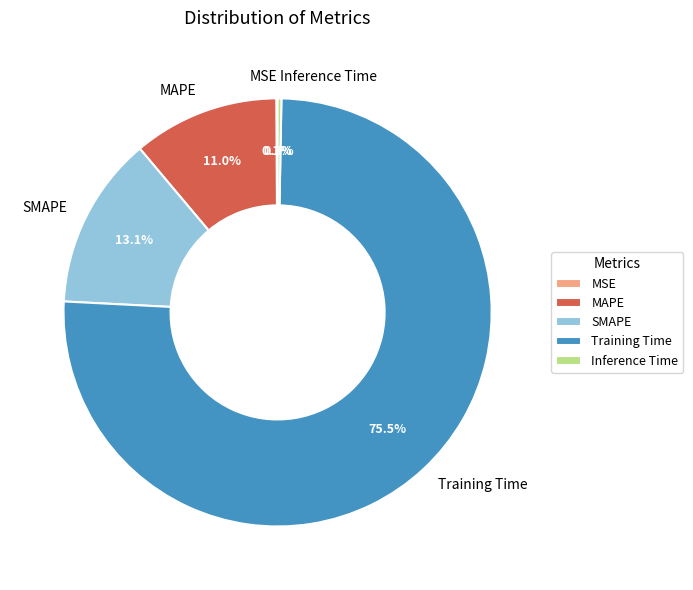

Is the sum of SMAPE and Inference Time greater than half?

No